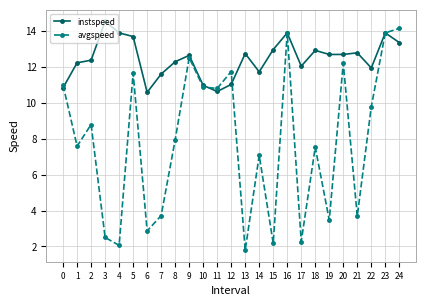

How many interior local valleys does the avgspeed series have?

9